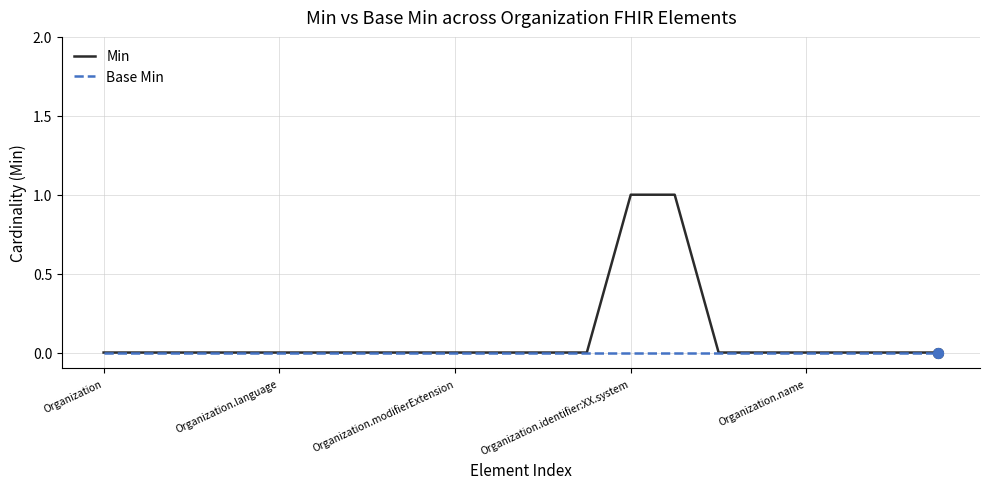

Which series has the largest range (max minus min)?

Min